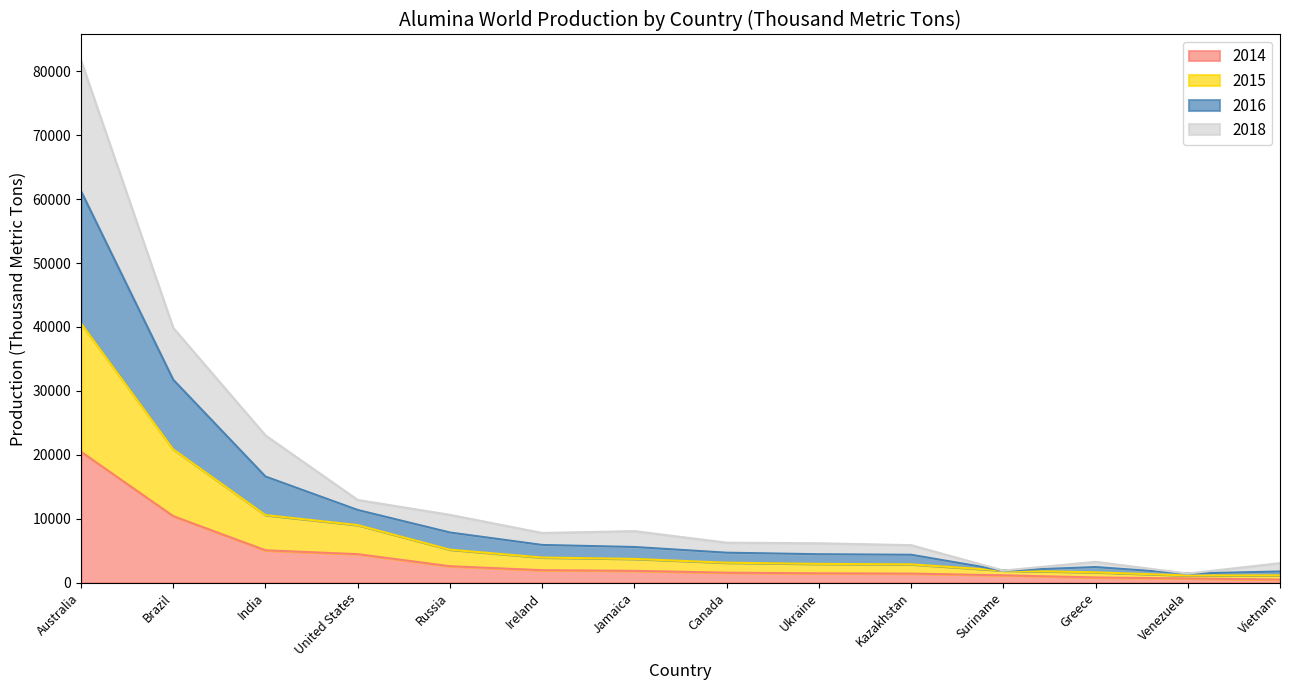

What is the label of the 7th point from the right?

Canada